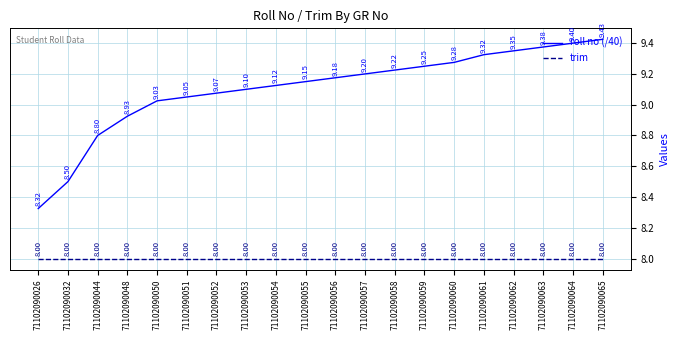

Which series changed the most between 71102090050 and 71102090059?

roll no (/40)